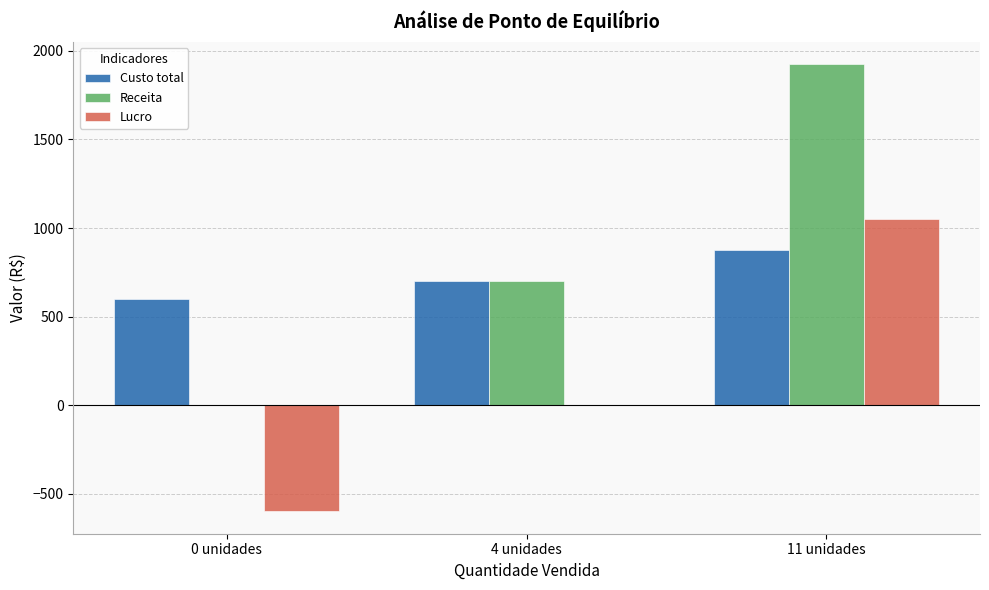

Is it true that Receita equals -1174 at 0 unidades?

False